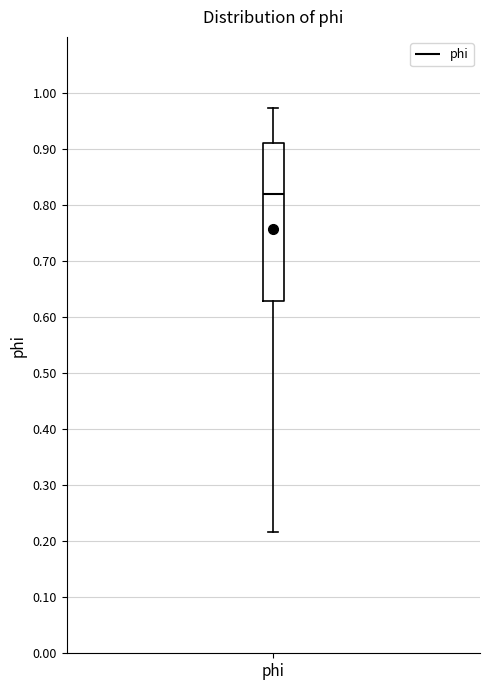

Read this box plot against the y-axis: the position of the median line, the range covered by the box, and the ends of both whiskers. The values are not printed on the chart, so give them approximately, as read against the axis.

median 0.82, box 0.63 to 0.91, whiskers 0.22 to 0.97